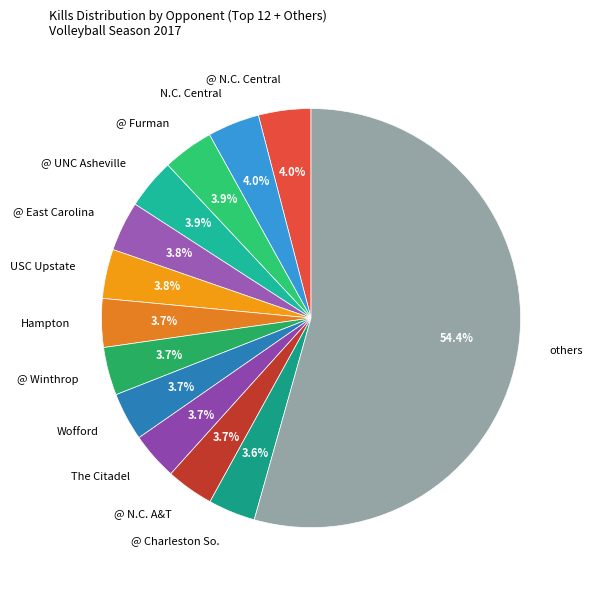

Which slice is the largest?

others